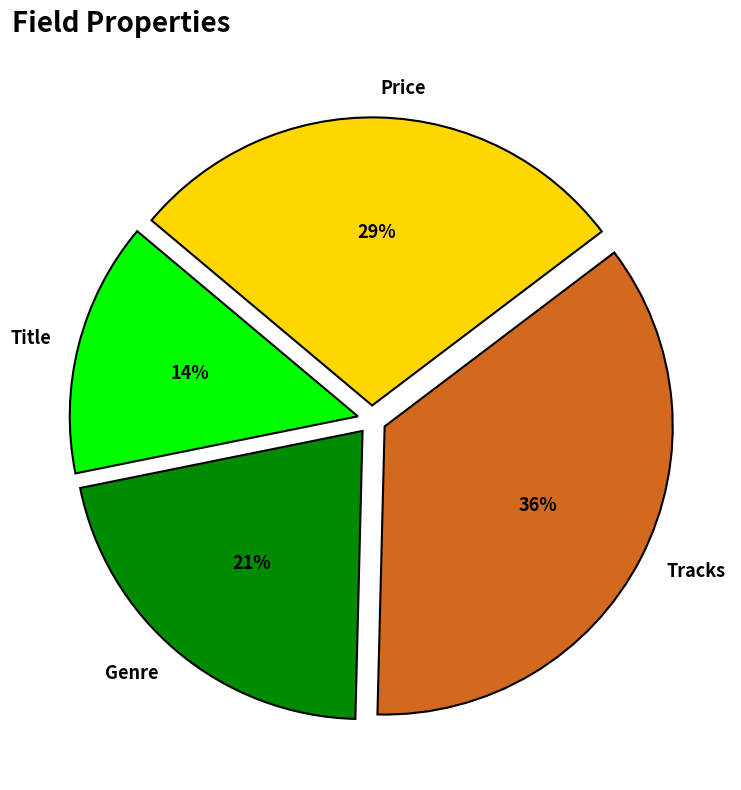

To the nearest percent, what is the average slice percentage?

25%